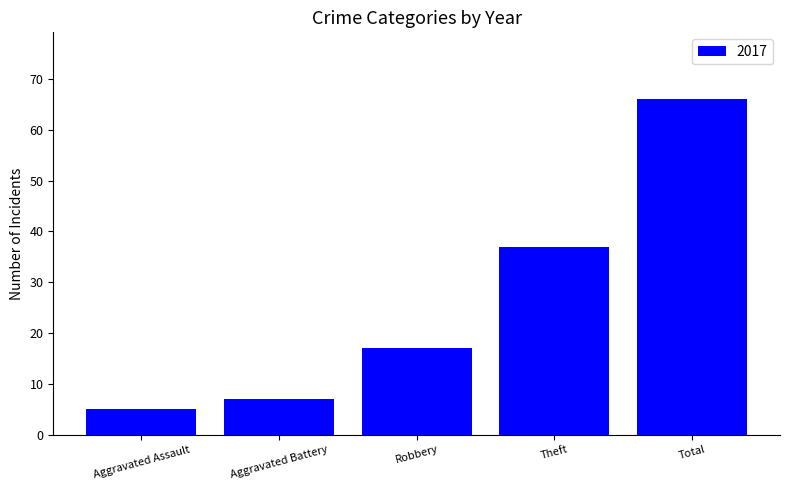

Between Robbery and Aggravated Assault, which is larger?

Robbery